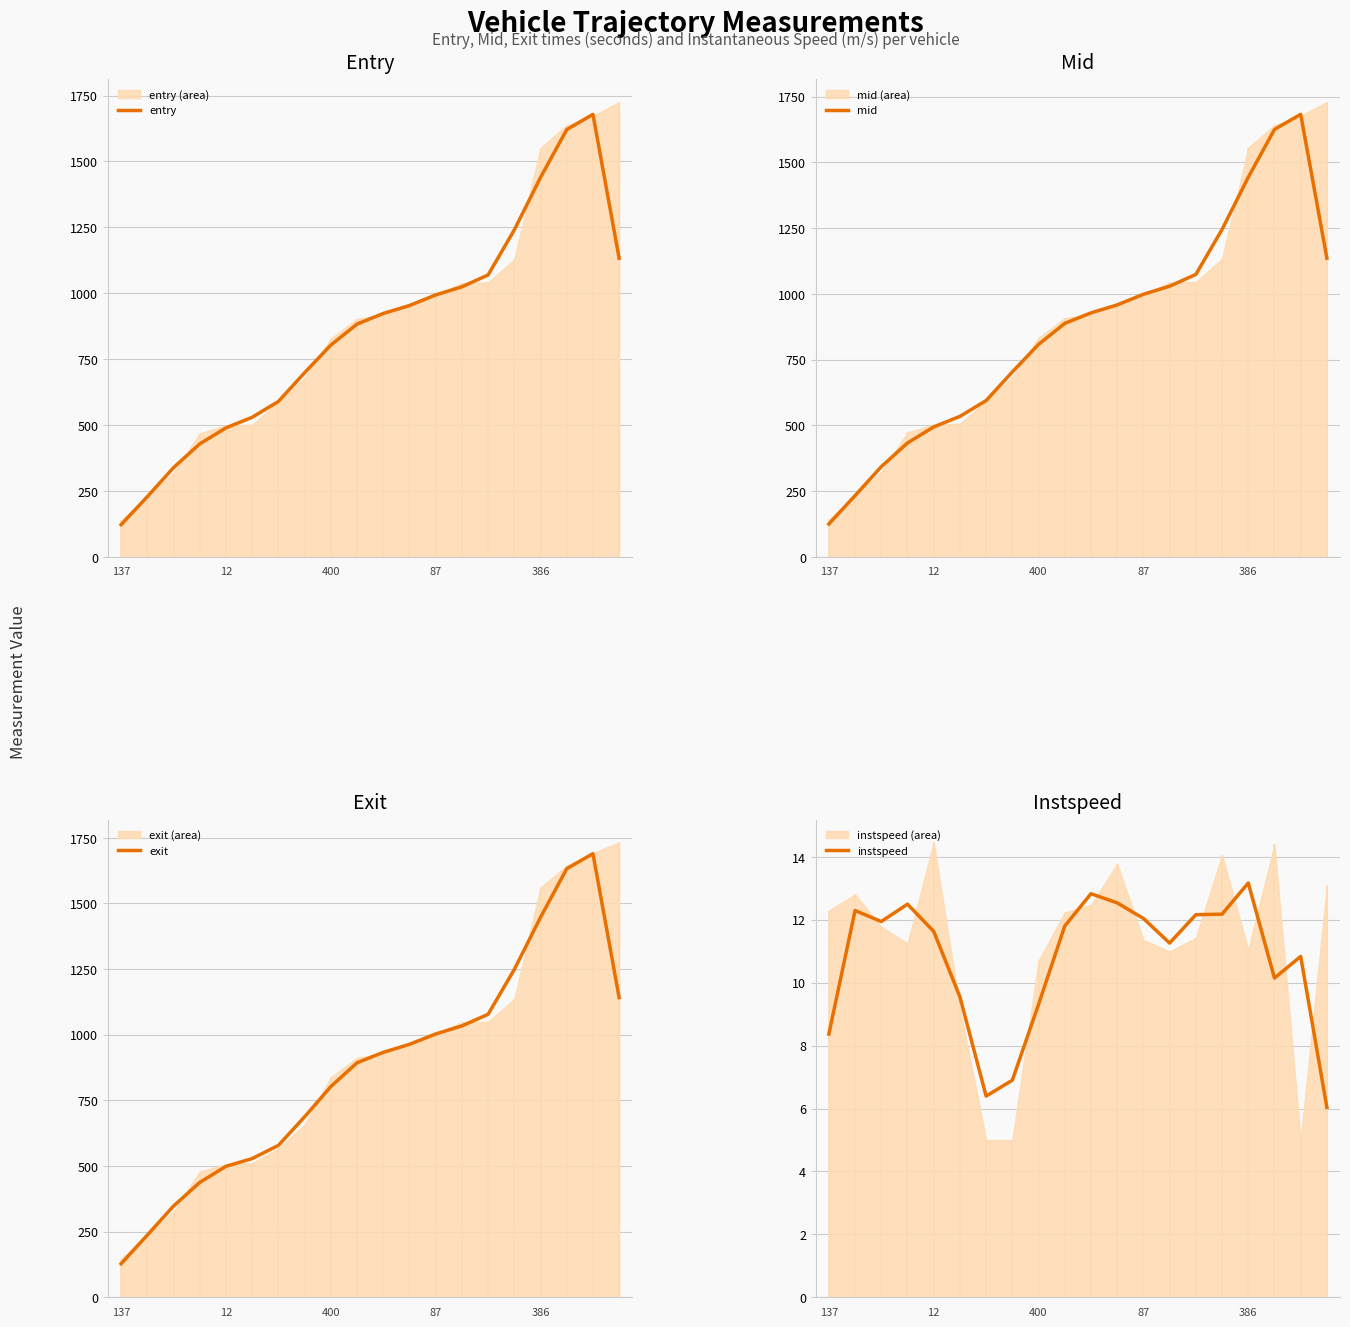

At which label does instspeed reach its peak?

386